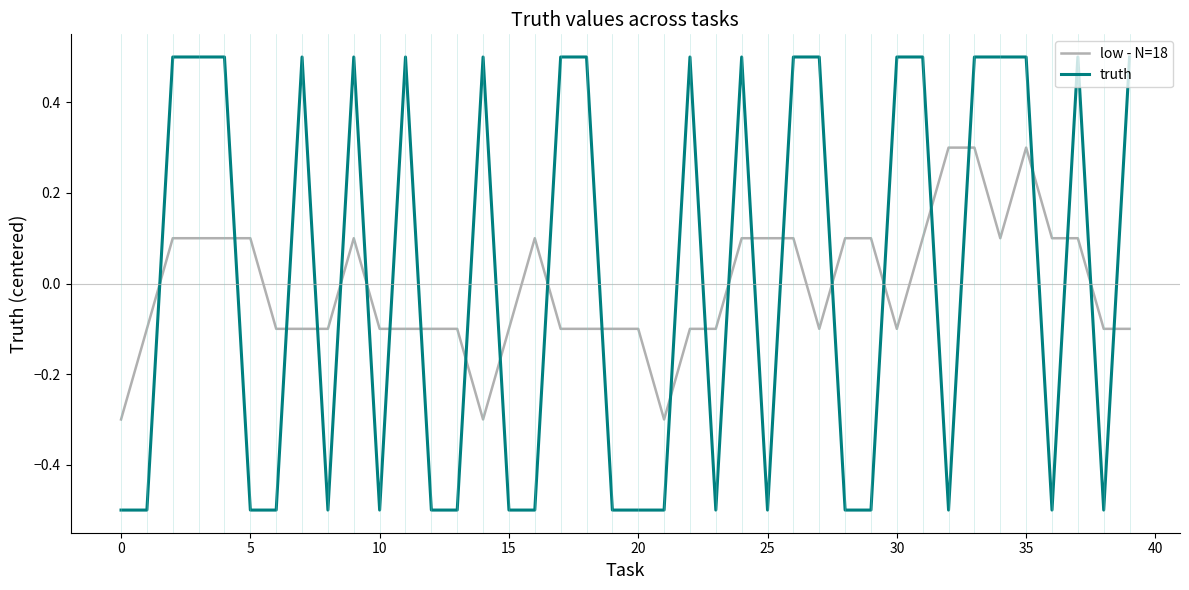

List the series in order of their peak value, lowest first.

low - N=18, truth